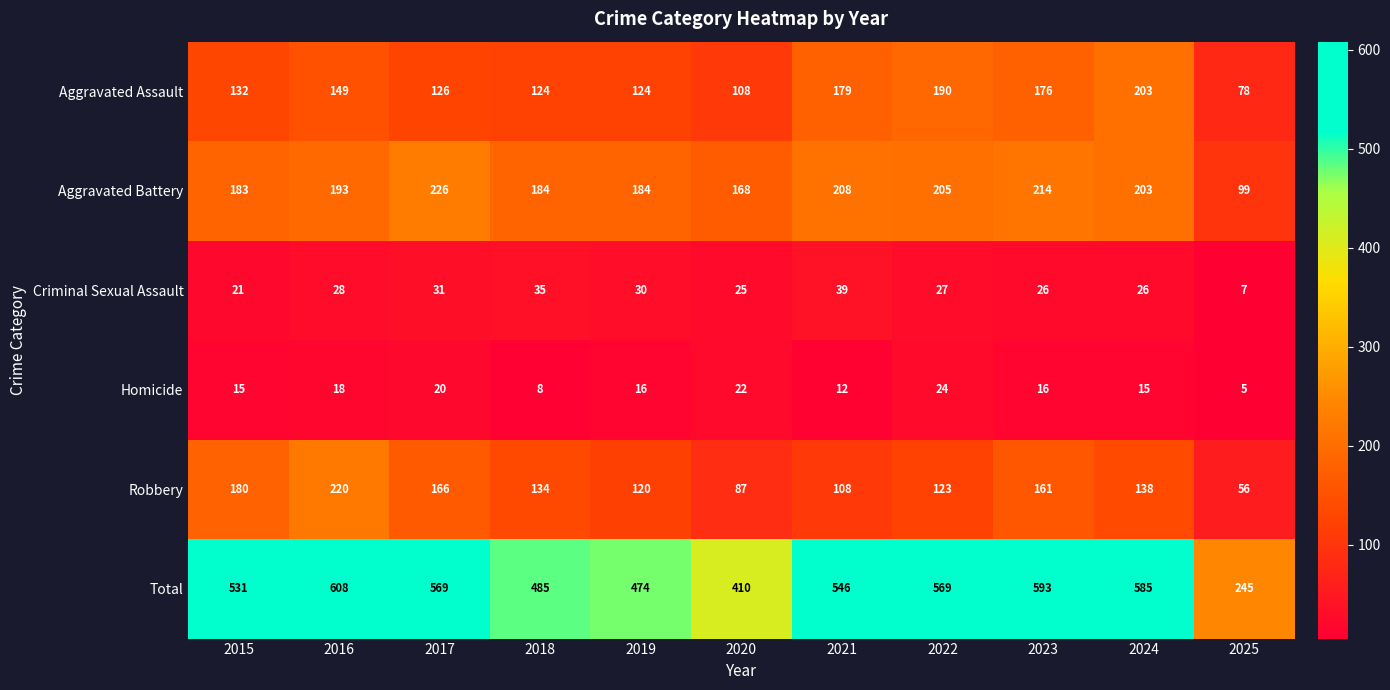

What is the highest value of the Robbery series?

220